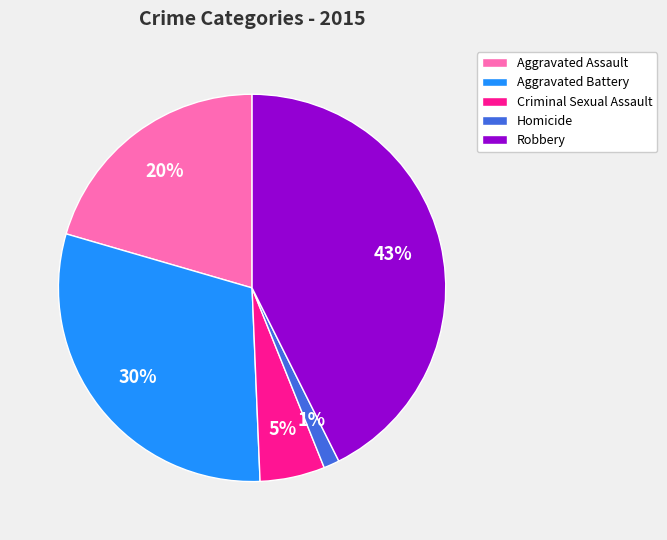

True or false: Criminal Sexual Assault accounts for 5% of the total.

True